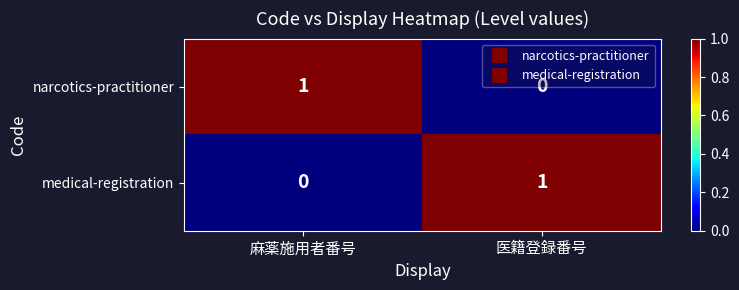

At 麻薬施用者番号, list the series in order from smallest to largest.

medical-registration, narcotics-practitioner